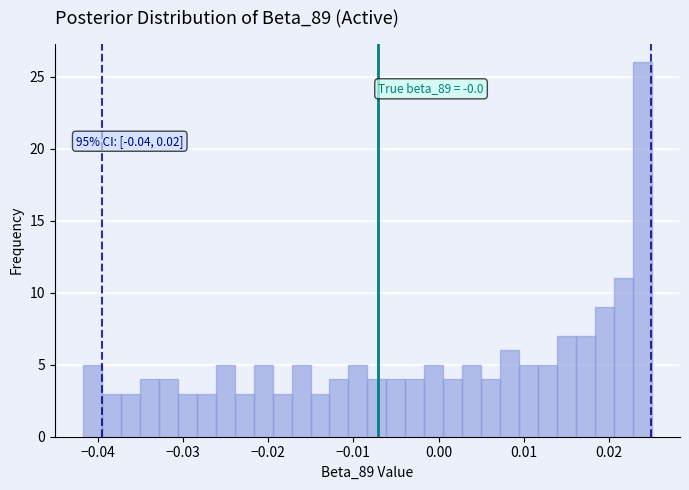

Around what value on the x-axis is the tallest bar? Give the approximate position of its centre, as read against the axis.

0.024